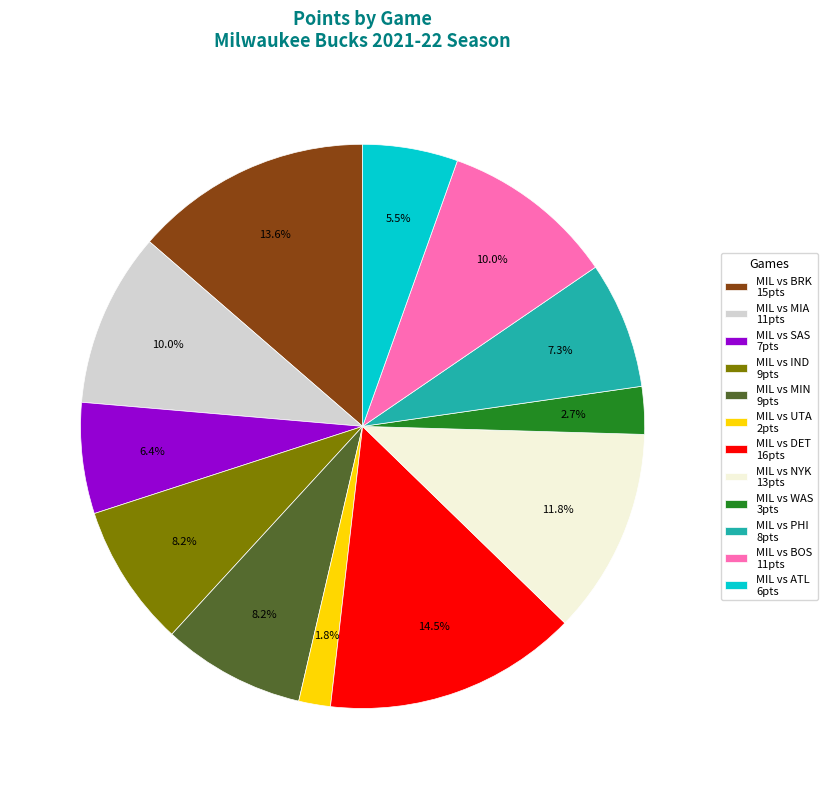

What portion of the pie excludes MIL vs MIA 11pts?

90.0%